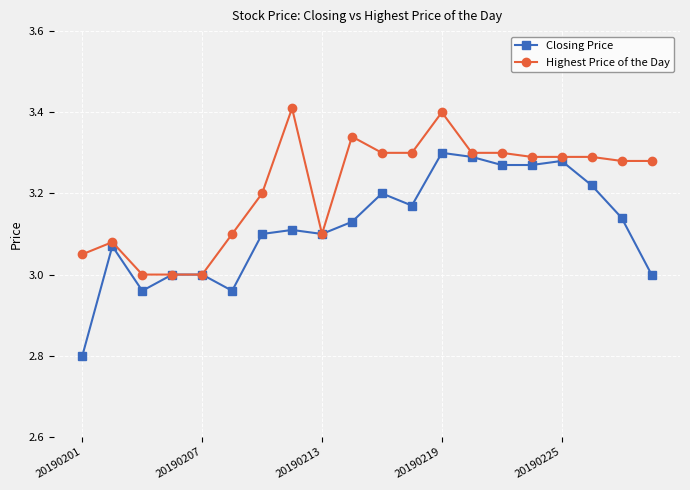

Which series has the largest total across all categories?

Highest Price of the Day